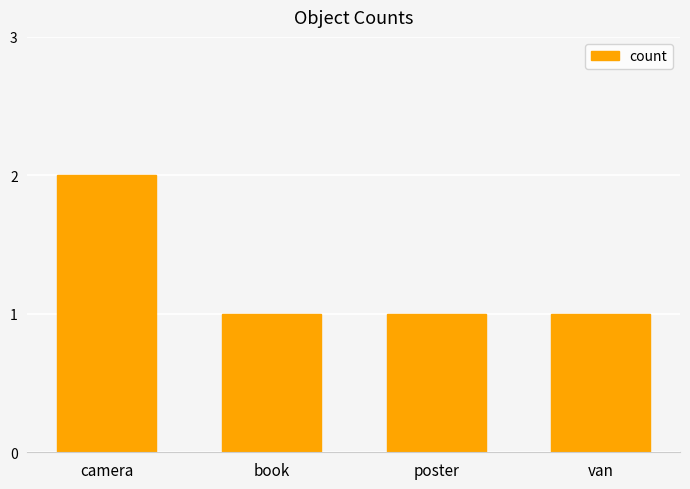

What is the difference between the maximum and minimum values?

1